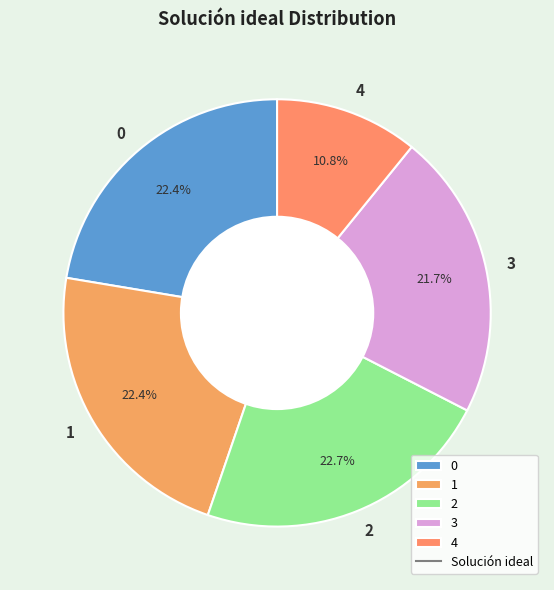

Does 4 represent more than half of the total?

No